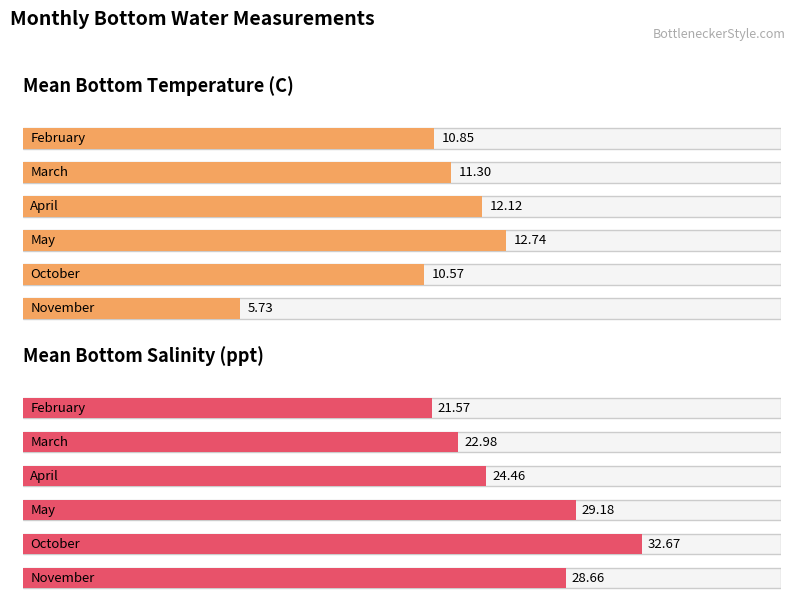

At which category is the sum across all series the highest?

October